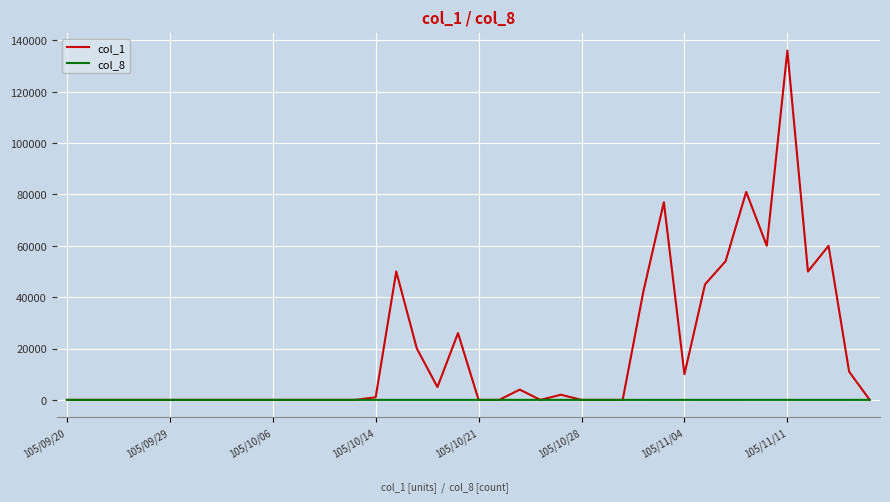

Which series has the largest total across all categories?

col_1